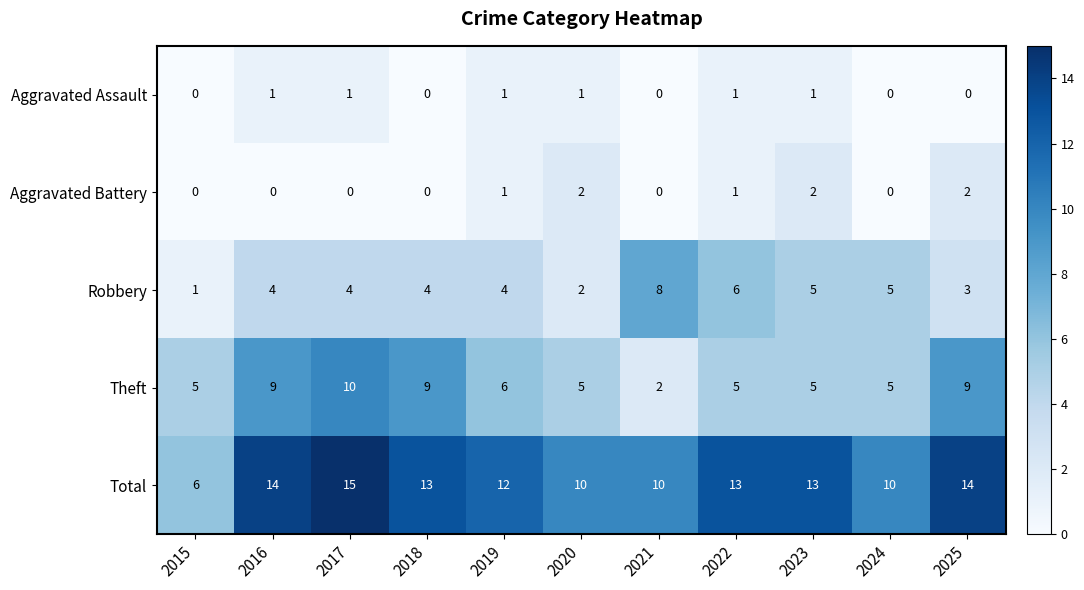

What is the difference between the highest and lowest values at 2015?

6